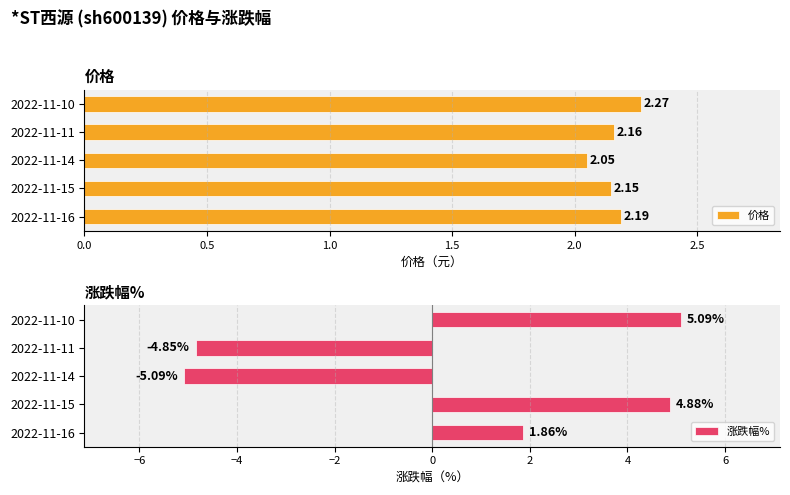

What is the sum of the 价格 values at 2022-11-15 and 2022-11-11?

4.3